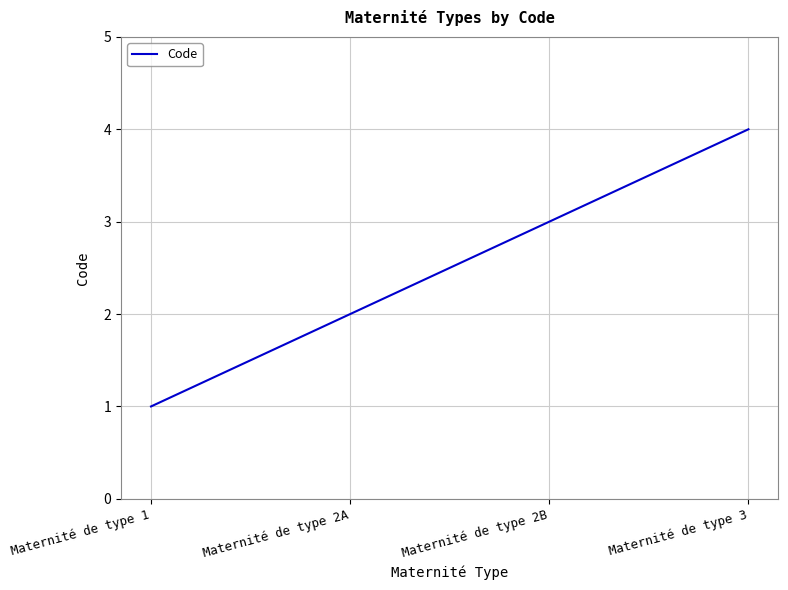

How many categories are shown in the chart?

4